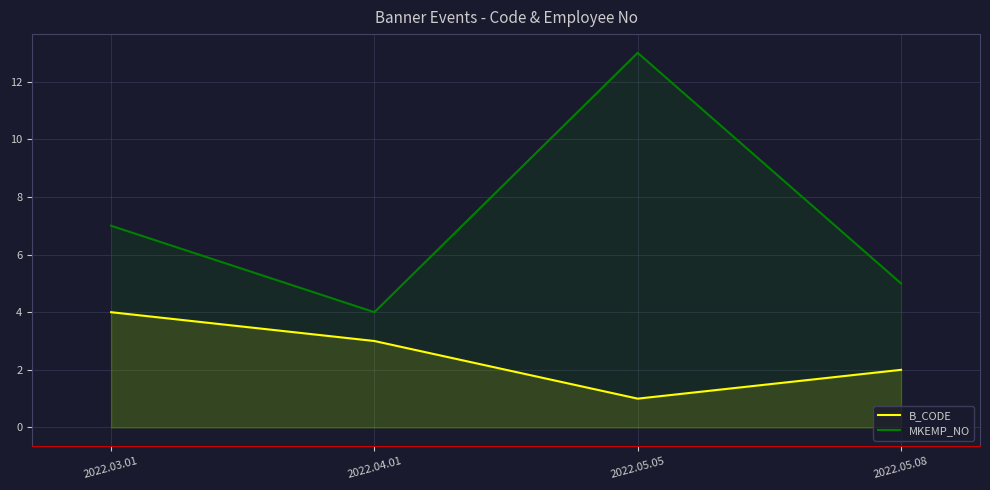

Is it true that MKEMP_NO equals 4 at 2022.05.05?

False